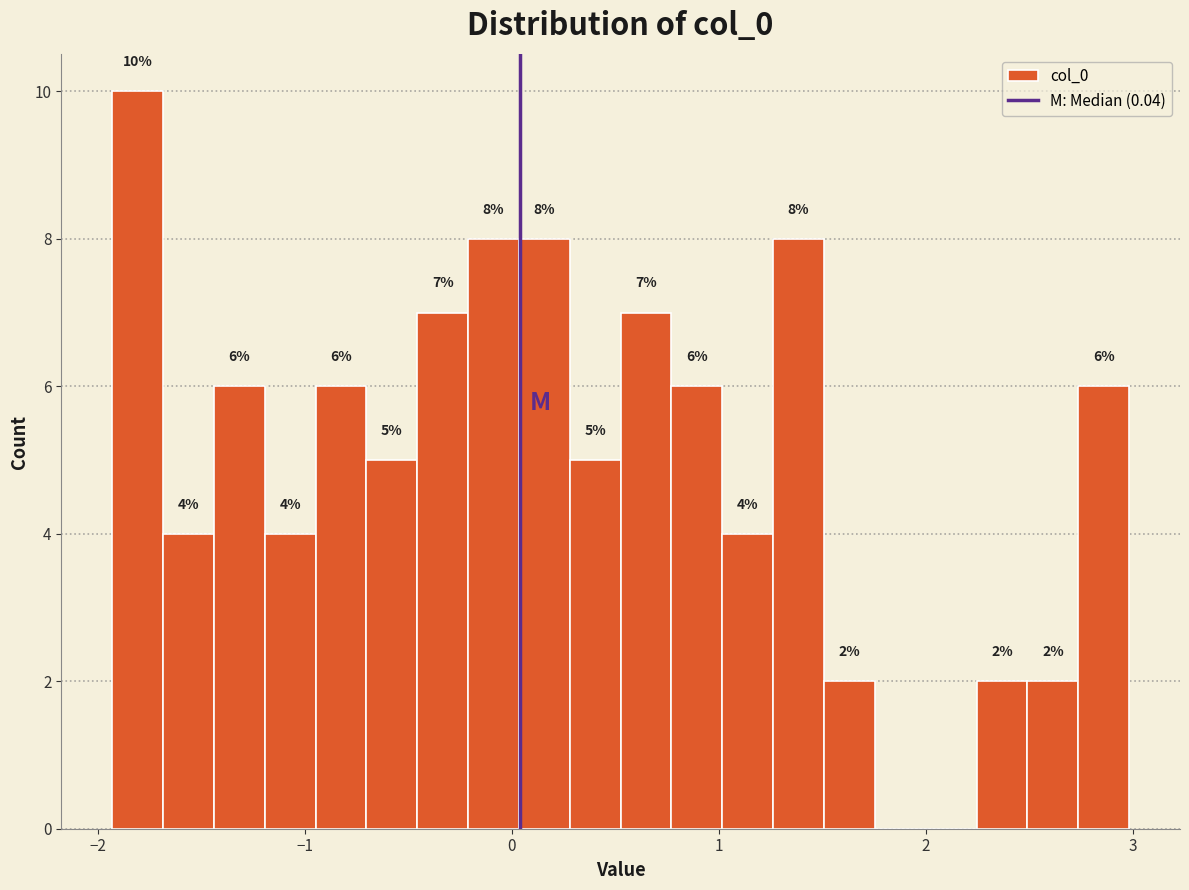

Read against the x-axis, roughly where is the centre of the tallest bar?

-1.8